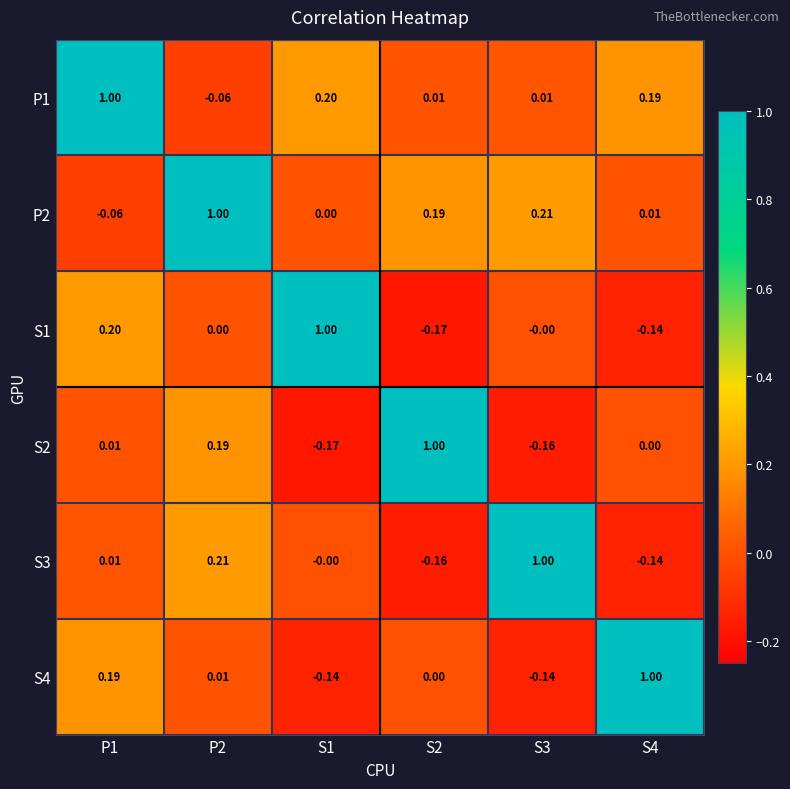

At how many categories does at least one series exceed 0?

6